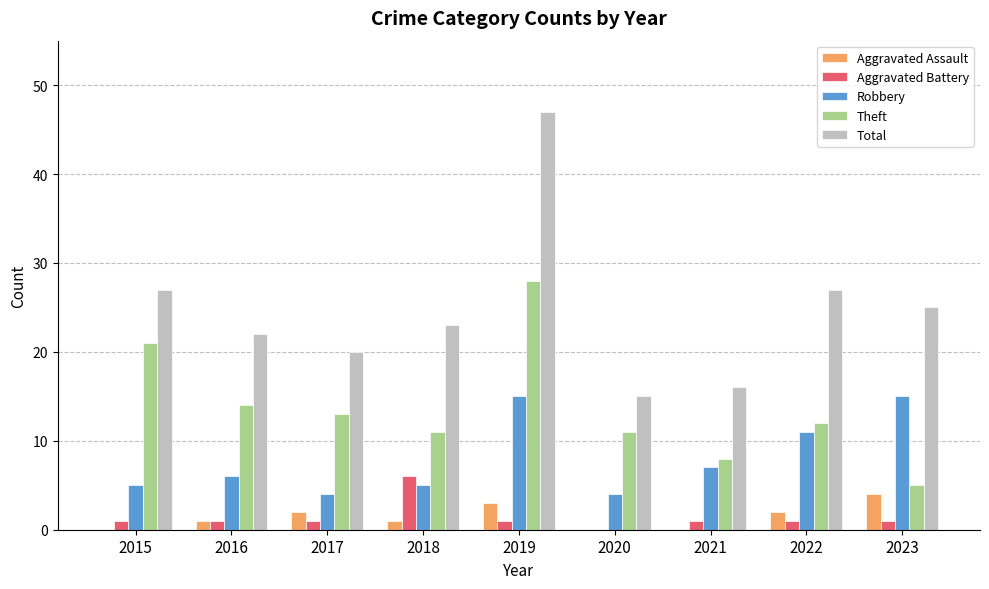

Reading left to right, transcribe all the data shown in this chart.

Aggravated Assault: 0	1	2	1	3	0	0	2	4
Aggravated Battery: 1	1	1	6	1	0	1	1	1
Robbery: 5	6	4	5	15	4	7	11	15
Theft: 21	14	13	11	28	11	8	12	5
Total: 27	22	20	23	47	15	16	27	25